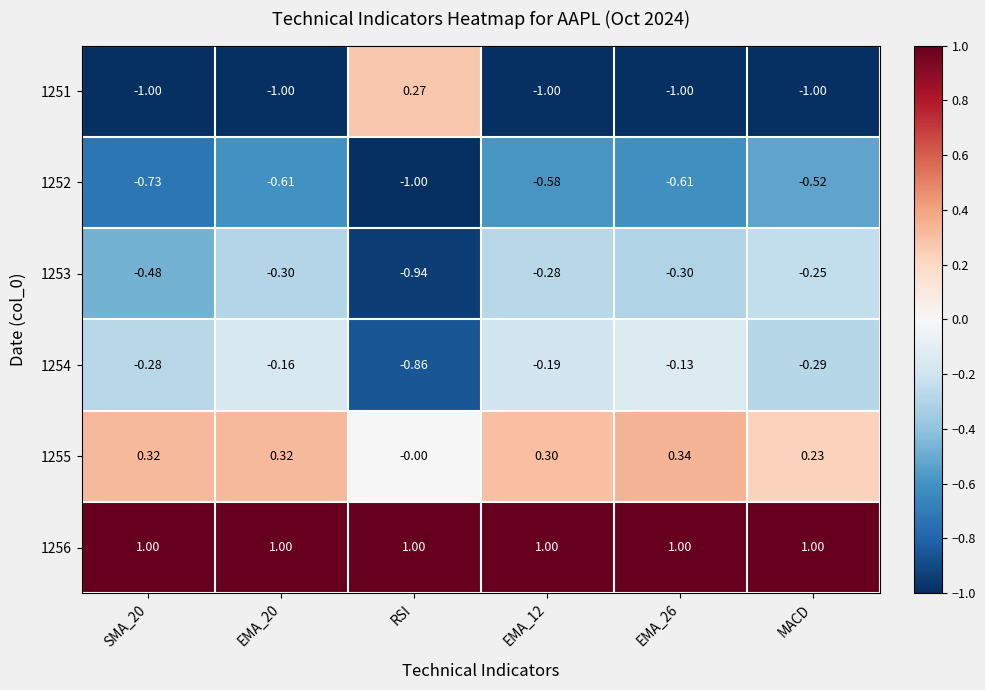

Is the value of 1251 at EMA_20 greater than the value of 1254 at EMA_12?

No